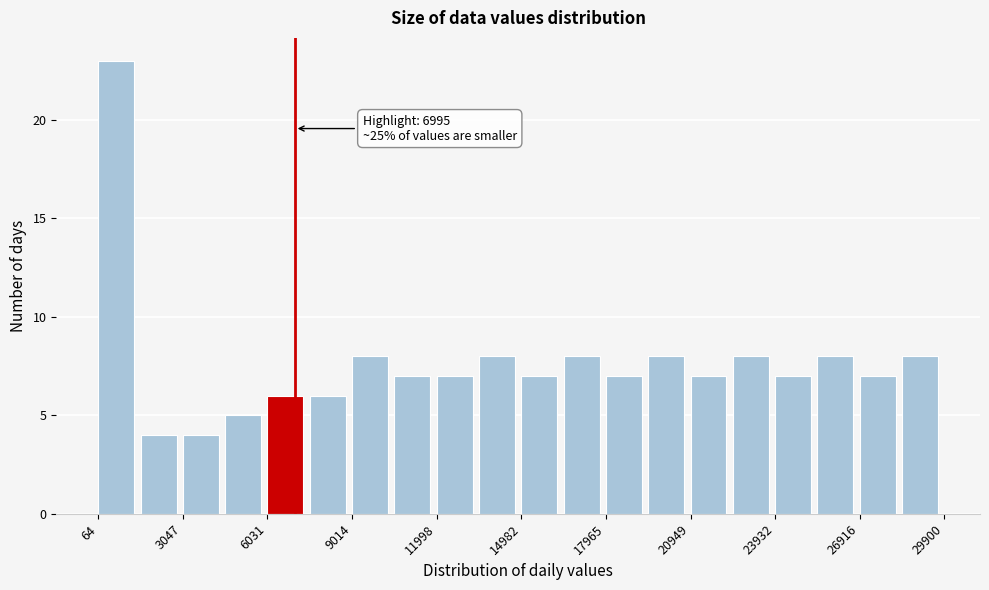

Read against the x-axis, roughly where is the centre of the tallest bar?

500